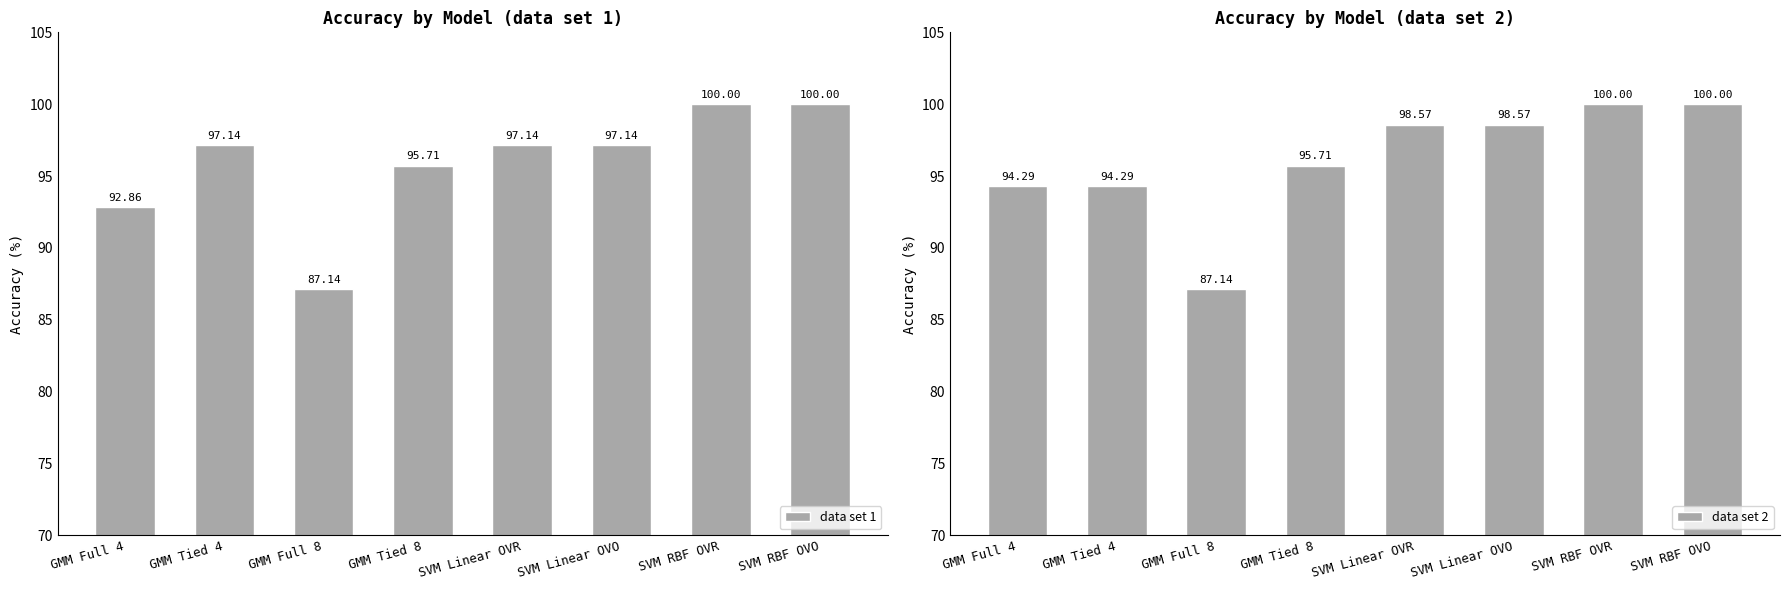

Reading left to right, list all the values displayed in this chart.

data set 1: 92.9	97.1	87.1	95.7	97.1	97.1	100.0	100.0
data set 2: 94.3	94.3	87.1	95.7	98.6	98.6	100.0	100.0